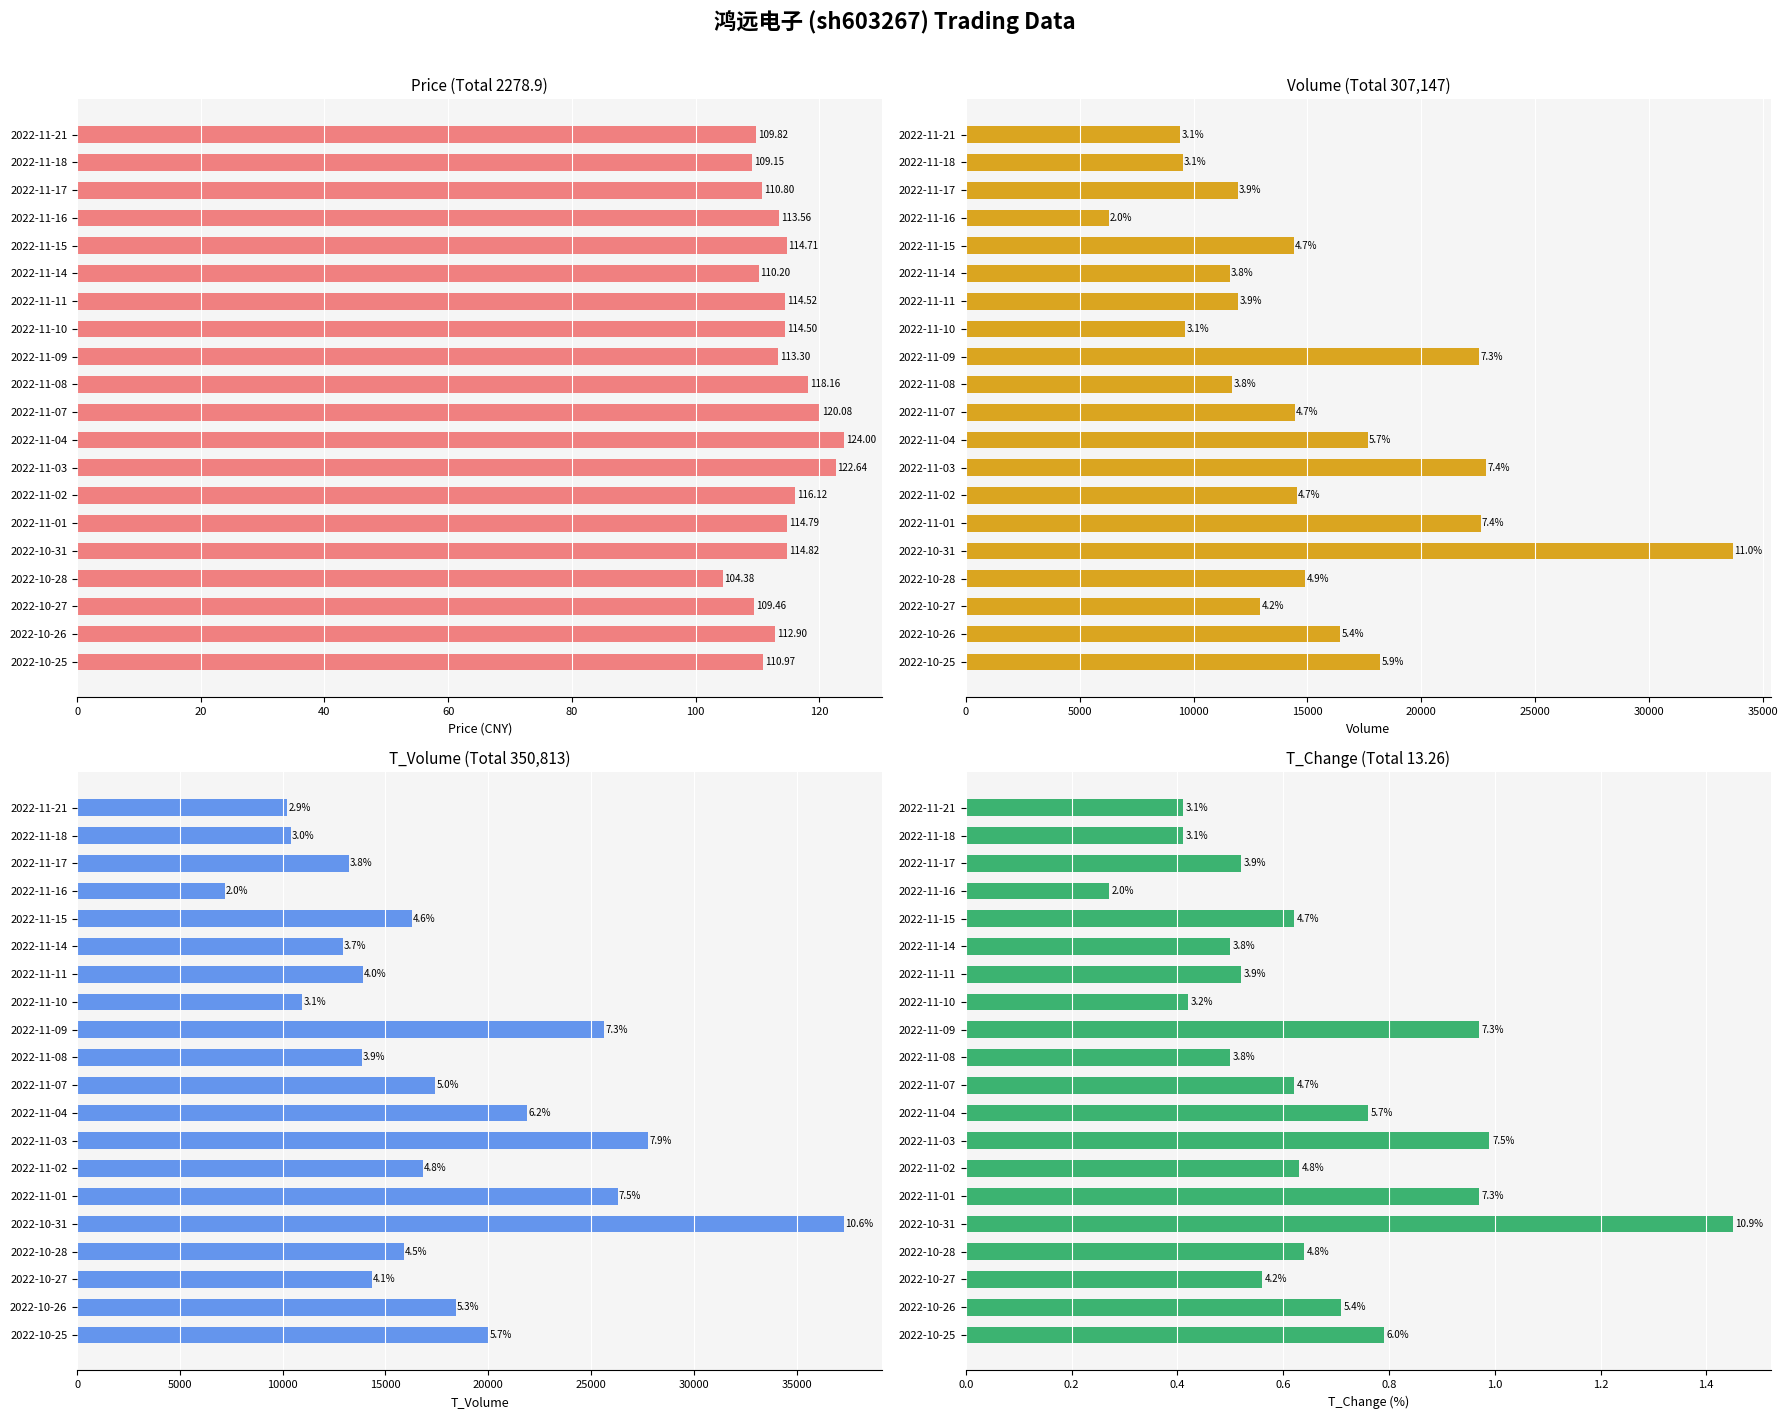

The t_change series shows 0.6 at 2022-11-02. True or false?

True